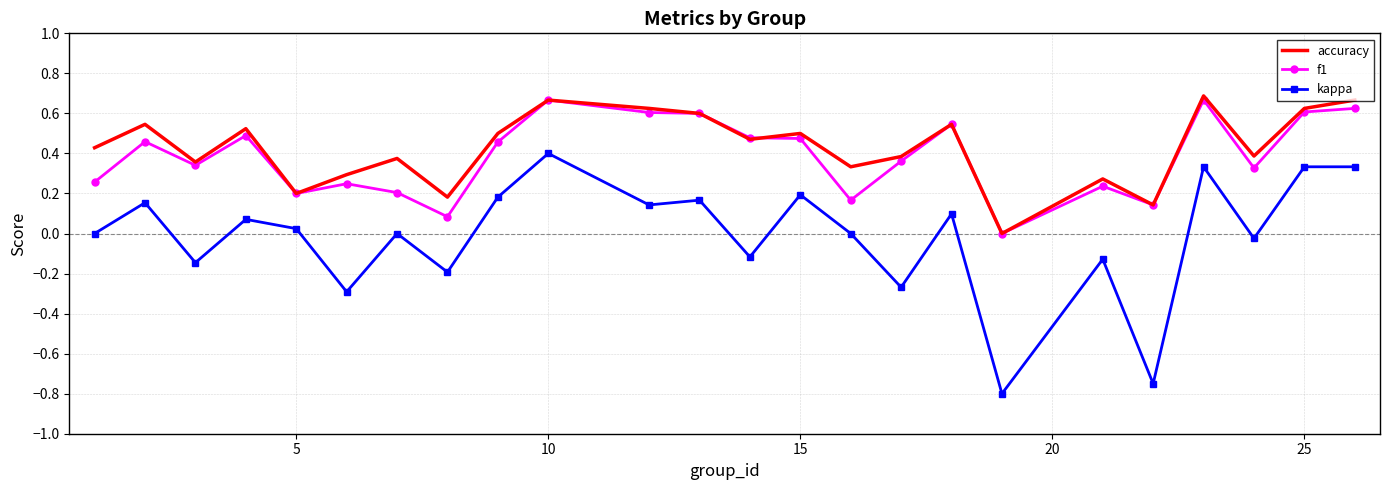

Which series has the widest spread of values?

kappa